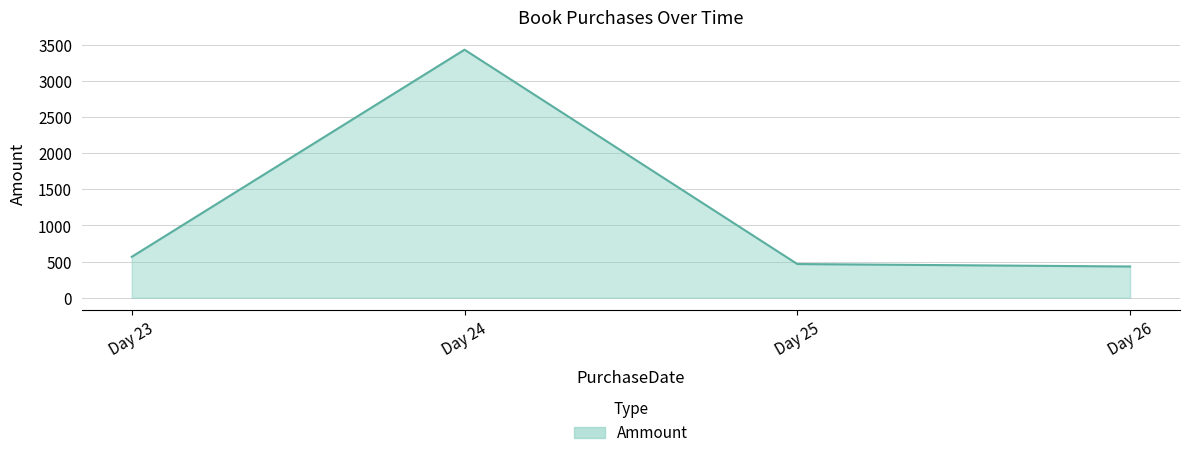

True or false: the data has more than 0 interior local peaks.

True